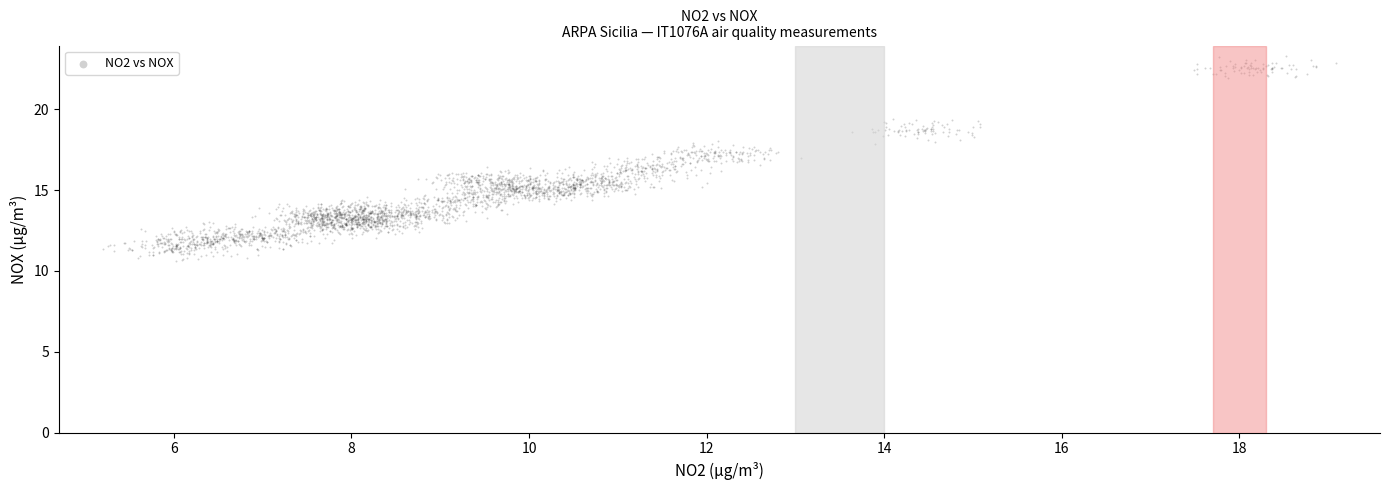

What is the range of X values (max minus min)?

13.9